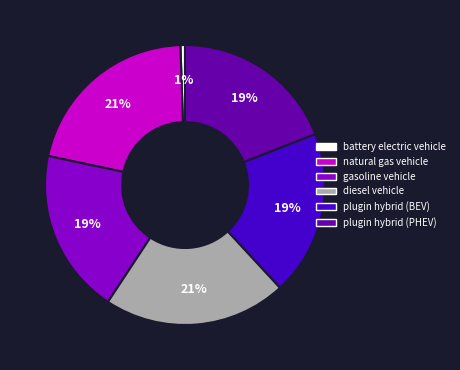

How many segments does this pie chart have?

6